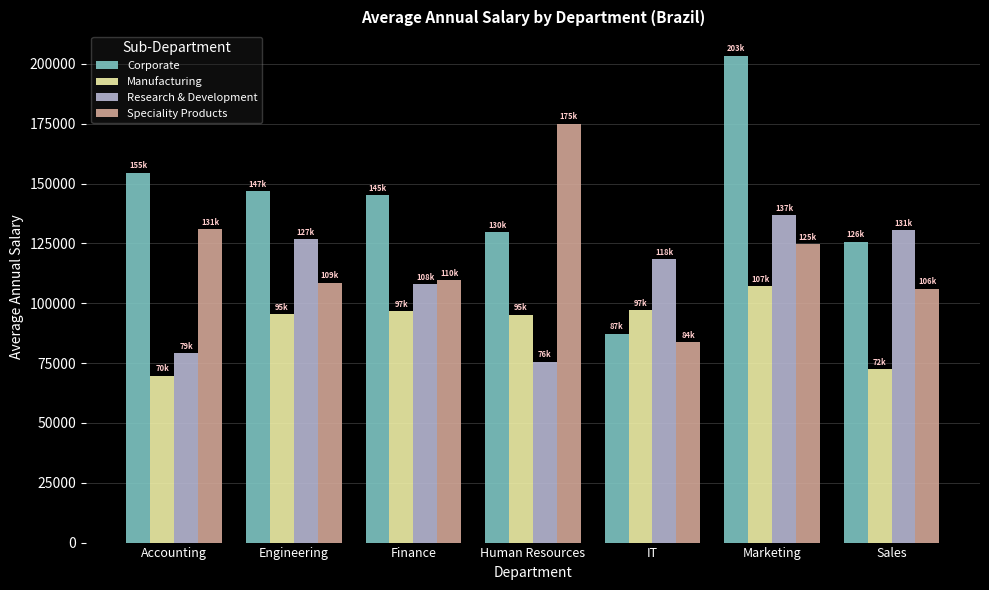

What is the greatest value displayed?

203445.0